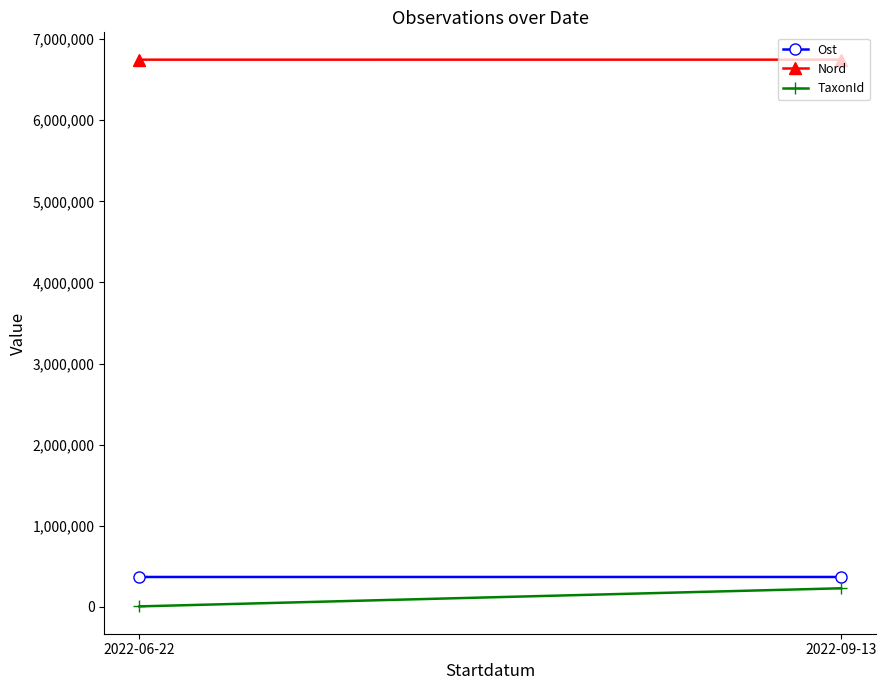

The Nord series shows 6746594.9 at 2022-09-13. True or false?

True